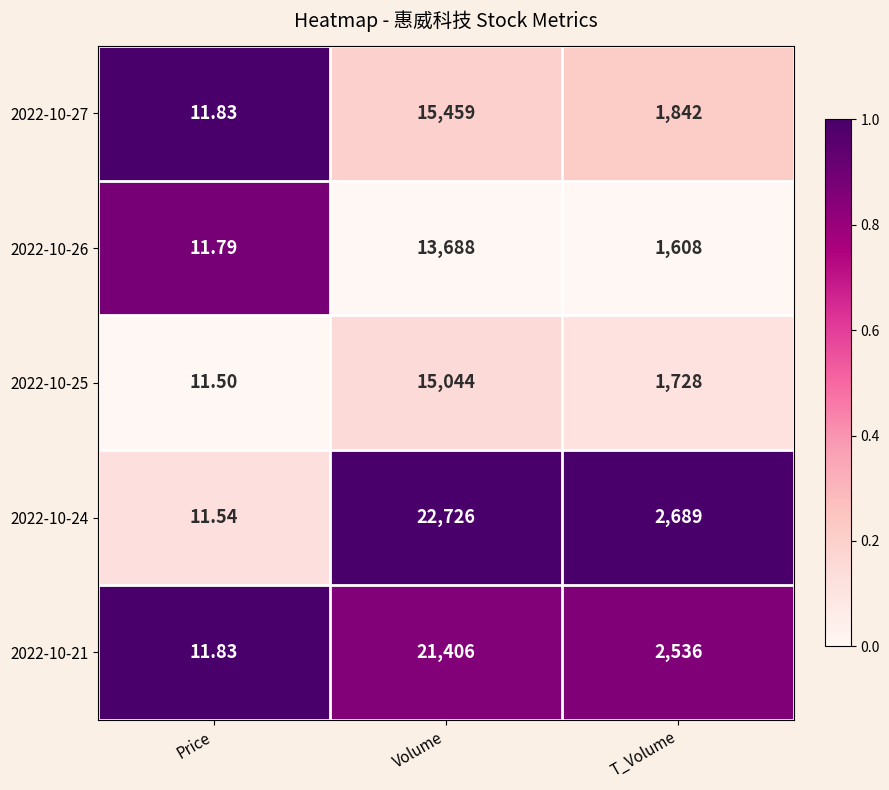

Which category has the lowest value in the 2022-10-24 series?

Price